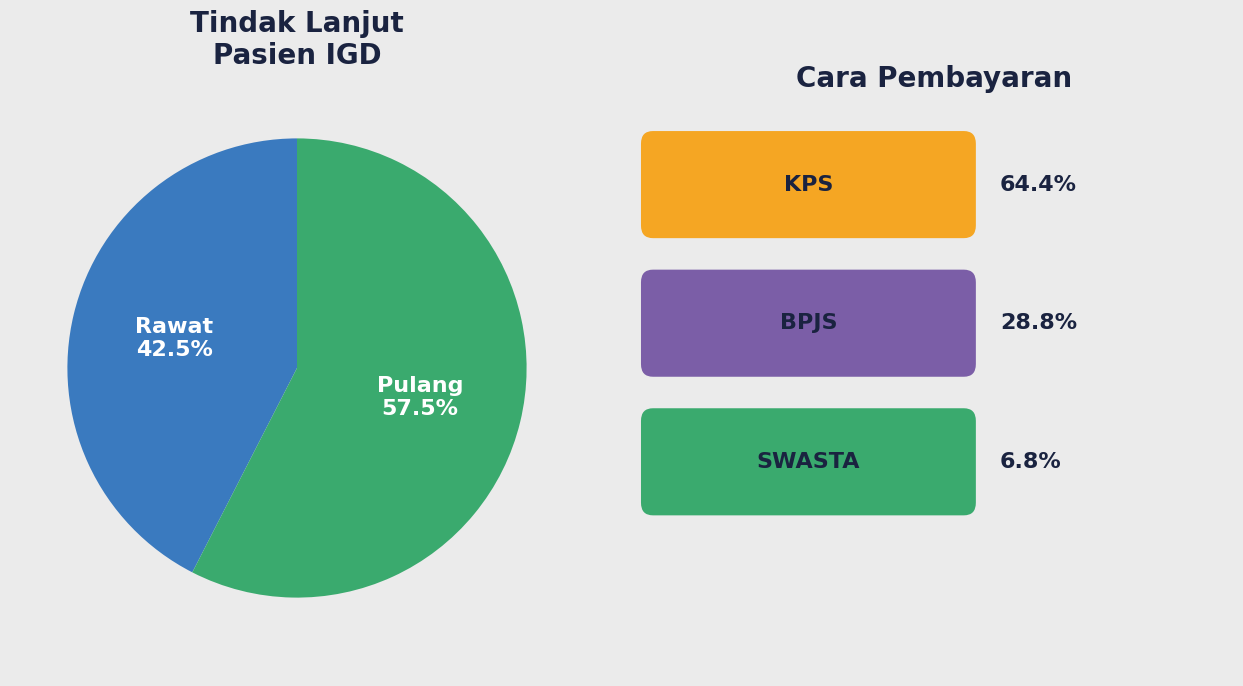

Is there a majority slice in this chart?

Yes